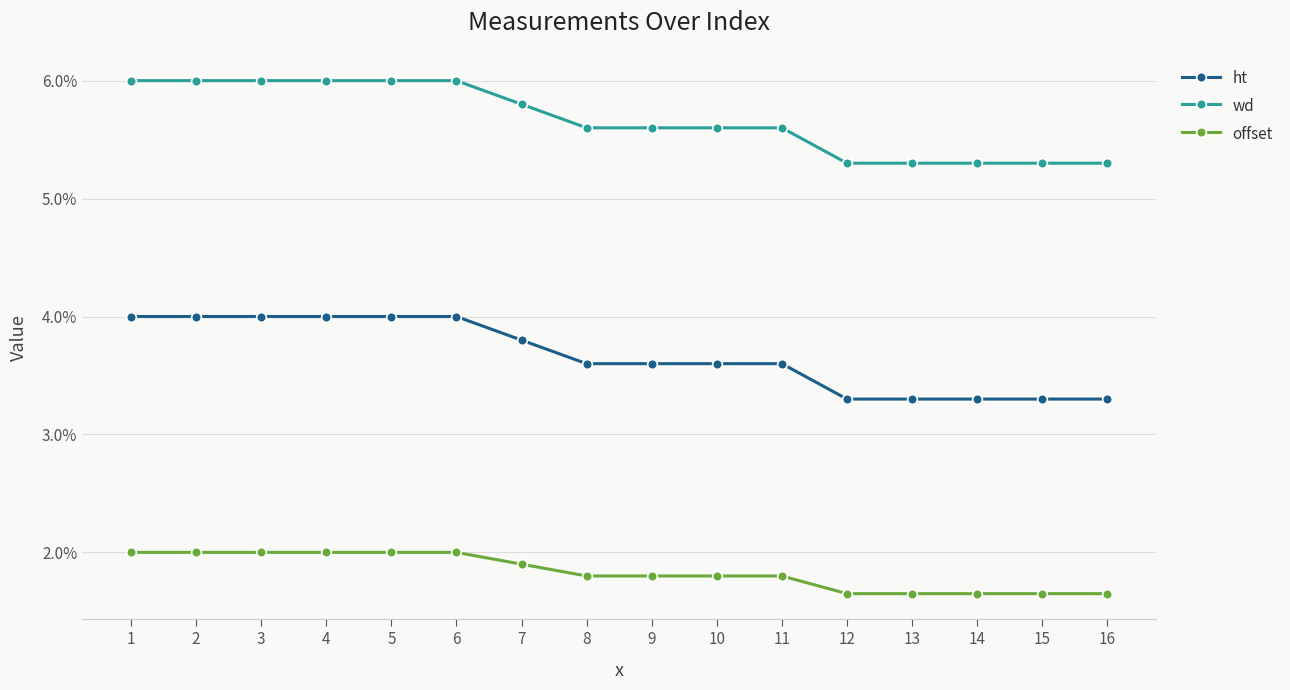

Reading left to right, transcribe all the data shown in this chart.

ht: 0.0	0.0	0.0	0.0	0.0	0.0	0.0	0.0	0.0	0.0	0.0	0.0	0.0	0.0	0.0	0.0
wd: 0.1	0.1	0.1	0.1	0.1	0.1	0.1	0.1	0.1	0.1	0.1	0.1	0.1	0.1	0.1	0.1
offset: 0.0	0.0	0.0	0.0	0.0	0.0	0.0	0.0	0.0	0.0	0.0	0.0	0.0	0.0	0.0	0.0